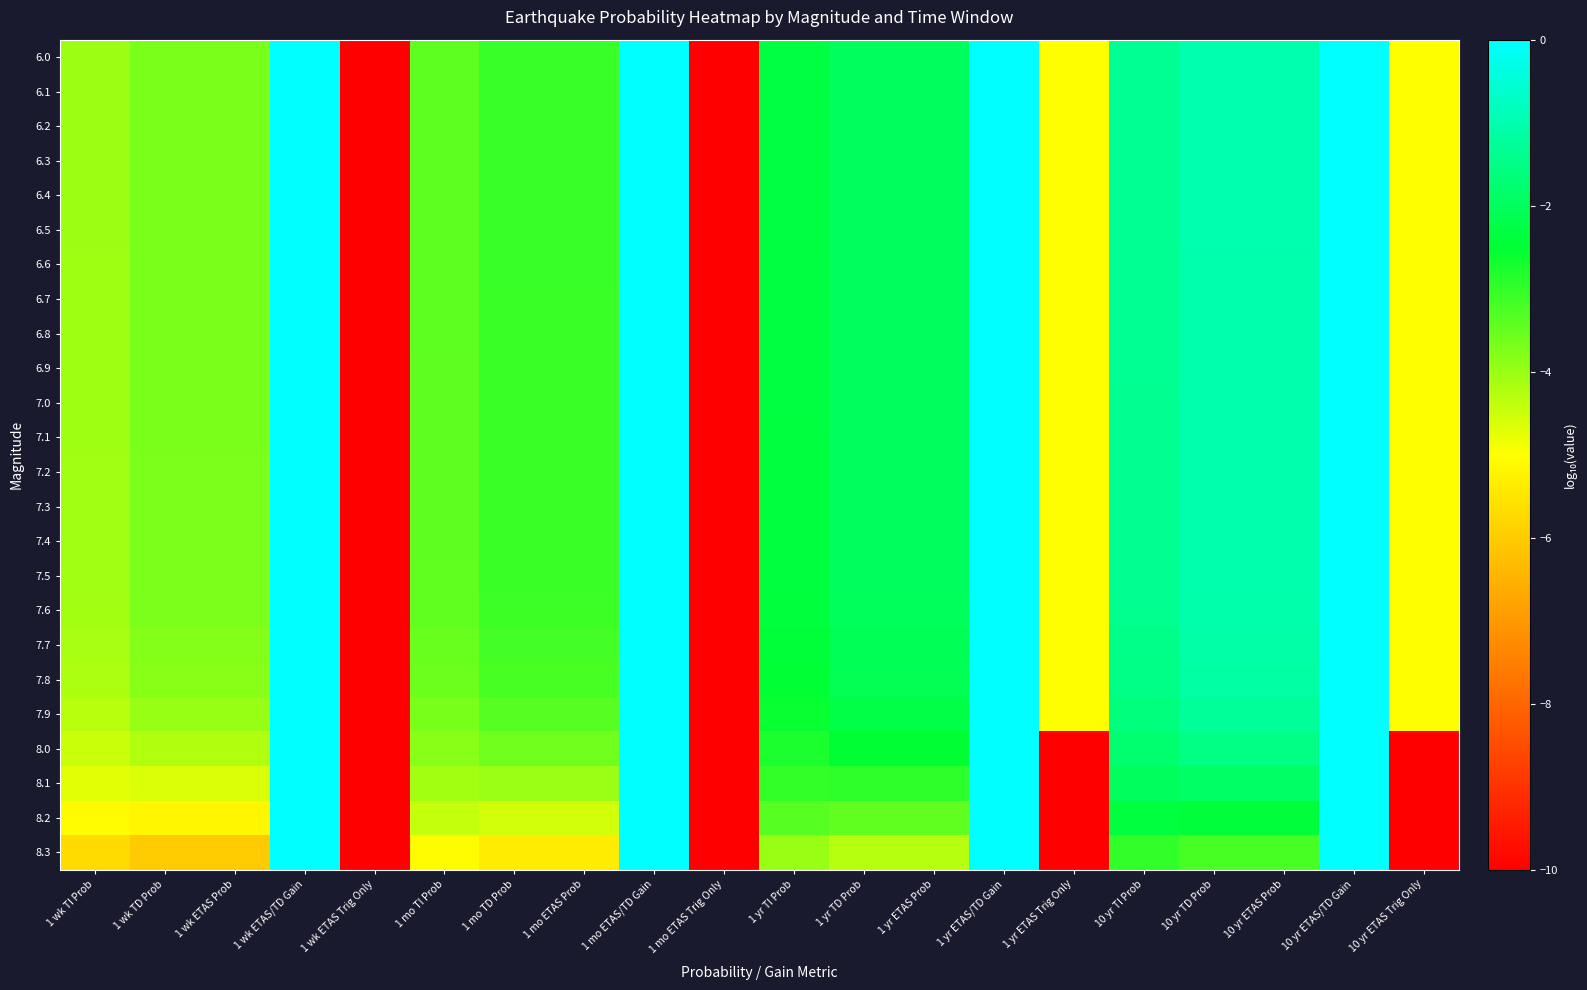

Reading left to right, extract all data points from this chart.

6.0: 1 wk TI Prob=-4.0	1 wk TD Prob=-3.7	1 wk ETAS Prob=-3.7	1 wk ETAS/TD Gain=0.0	1 wk ETAS Trig Only=-10.0	1 mo TI Prob=-3.4	1 mo TD Prob=-3.1	1 mo ETAS Prob=-3.1	1 mo ETAS/TD Gain=0.0	1 mo ETAS Trig Only=-10.0	1 yr TI Prob=-2.3	1 yr TD Prob=-2.0	1 yr ETAS Prob=-2.0	1 yr ETAS/TD Gain=0.0	1 yr ETAS Trig Only=-5.0	10 yr TI Prob=-1.3	10 yr TD Prob=-1.0	10 yr ETAS Prob=-1.0	10 yr ETAS/TD Gain=0.0	10 yr ETAS Trig Only=-5.0
6.1: 1 wk TI Prob=-4.0	1 wk TD Prob=-3.7	1 wk ETAS Prob=-3.7	1 wk ETAS/TD Gain=0.0	1 wk ETAS Trig Only=-10.0	1 mo TI Prob=-3.4	1 mo TD Prob=-3.1	1 mo ETAS Prob=-3.1	1 mo ETAS/TD Gain=0.0	1 mo ETAS Trig Only=-10.0	1 yr TI Prob=-2.3	1 yr TD Prob=-2.0	1 yr ETAS Prob=-2.0	1 yr ETAS/TD Gain=0.0	1 yr ETAS Trig Only=-5.0	10 yr TI Prob=-1.3	10 yr TD Prob=-1.0	10 yr ETAS Prob=-1.0	10 yr ETAS/TD Gain=0.0	10 yr ETAS Trig Only=-5.0
6.2: 1 wk TI Prob=-4.0	1 wk TD Prob=-3.7	1 wk ETAS Prob=-3.7	1 wk ETAS/TD Gain=0.0	1 wk ETAS Trig Only=-10.0	1 mo TI Prob=-3.4	1 mo TD Prob=-3.1	1 mo ETAS Prob=-3.1	1 mo ETAS/TD Gain=0.0	1 mo ETAS Trig Only=-10.0	1 yr TI Prob=-2.3	1 yr TD Prob=-2.0	1 yr ETAS Prob=-2.0	1 yr ETAS/TD Gain=0.0	1 yr ETAS Trig Only=-5.0	10 yr TI Prob=-1.3	10 yr TD Prob=-1.0	10 yr ETAS Prob=-1.0	10 yr ETAS/TD Gain=0.0	10 yr ETAS Trig Only=-5.0
6.3: 1 wk TI Prob=-4.0	1 wk TD Prob=-3.7	1 wk ETAS Prob=-3.7	1 wk ETAS/TD Gain=0.0	1 wk ETAS Trig Only=-10.0	1 mo TI Prob=-3.4	1 mo TD Prob=-3.1	1 mo ETAS Prob=-3.1	1 mo ETAS/TD Gain=0.0	1 mo ETAS Trig Only=-10.0	1 yr TI Prob=-2.3	1 yr TD Prob=-2.0	1 yr ETAS Prob=-2.0	1 yr ETAS/TD Gain=0.0	1 yr ETAS Trig Only=-5.0	10 yr TI Prob=-1.3	10 yr TD Prob=-1.0	10 yr ETAS Prob=-1.0	10 yr ETAS/TD Gain=0.0	10 yr ETAS Trig Only=-5.0
6.4: 1 wk TI Prob=-4.0	1 wk TD Prob=-3.7	1 wk ETAS Prob=-3.7	1 wk ETAS/TD Gain=0.0	1 wk ETAS Trig Only=-10.0	1 mo TI Prob=-3.4	1 mo TD Prob=-3.1	1 mo ETAS Prob=-3.1	1 mo ETAS/TD Gain=0.0	1 mo ETAS Trig Only=-10.0	1 yr TI Prob=-2.3	1 yr TD Prob=-2.0	1 yr ETAS Prob=-2.0	1 yr ETAS/TD Gain=0.0	1 yr ETAS Trig Only=-5.0	10 yr TI Prob=-1.3	10 yr TD Prob=-1.0	10 yr ETAS Prob=-1.0	10 yr ETAS/TD Gain=0.0	10 yr ETAS Trig Only=-5.0
6.5: 1 wk TI Prob=-4.0	1 wk TD Prob=-3.7	1 wk ETAS Prob=-3.7	1 wk ETAS/TD Gain=0.0	1 wk ETAS Trig Only=-10.0	1 mo TI Prob=-3.4	1 mo TD Prob=-3.1	1 mo ETAS Prob=-3.1	1 mo ETAS/TD Gain=0.0	1 mo ETAS Trig Only=-10.0	1 yr TI Prob=-2.3	1 yr TD Prob=-2.0	1 yr ETAS Prob=-2.0	1 yr ETAS/TD Gain=0.0	1 yr ETAS Trig Only=-5.0	10 yr TI Prob=-1.3	10 yr TD Prob=-1.0	10 yr ETAS Prob=-1.0	10 yr ETAS/TD Gain=0.0	10 yr ETAS Trig Only=-5.0
6.6: 1 wk TI Prob=-4.0	1 wk TD Prob=-3.7	1 wk ETAS Prob=-3.7	1 wk ETAS/TD Gain=0.0	1 wk ETAS Trig Only=-10.0	1 mo TI Prob=-3.4	1 mo TD Prob=-3.1	1 mo ETAS Prob=-3.1	1 mo ETAS/TD Gain=0.0	1 mo ETAS Trig Only=-10.0	1 yr TI Prob=-2.3	1 yr TD Prob=-2.0	1 yr ETAS Prob=-2.0	1 yr ETAS/TD Gain=0.0	1 yr ETAS Trig Only=-5.0	10 yr TI Prob=-1.3	10 yr TD Prob=-1.0	10 yr ETAS Prob=-1.0	10 yr ETAS/TD Gain=0.0	10 yr ETAS Trig Only=-5.0
6.7: 1 wk TI Prob=-4.0	1 wk TD Prob=-3.7	1 wk ETAS Prob=-3.7	1 wk ETAS/TD Gain=0.0	1 wk ETAS Trig Only=-10.0	1 mo TI Prob=-3.4	1 mo TD Prob=-3.1	1 mo ETAS Prob=-3.1	1 mo ETAS/TD Gain=0.0	1 mo ETAS Trig Only=-10.0	1 yr TI Prob=-2.3	1 yr TD Prob=-2.0	1 yr ETAS Prob=-2.0	1 yr ETAS/TD Gain=0.0	1 yr ETAS Trig Only=-5.0	10 yr TI Prob=-1.3	10 yr TD Prob=-1.0	10 yr ETAS Prob=-1.0	10 yr ETAS/TD Gain=0.0	10 yr ETAS Trig Only=-5.0
6.8: 1 wk TI Prob=-4.0	1 wk TD Prob=-3.7	1 wk ETAS Prob=-3.7	1 wk ETAS/TD Gain=0.0	1 wk ETAS Trig Only=-10.0	1 mo TI Prob=-3.4	1 mo TD Prob=-3.1	1 mo ETAS Prob=-3.1	1 mo ETAS/TD Gain=0.0	1 mo ETAS Trig Only=-10.0	1 yr TI Prob=-2.3	1 yr TD Prob=-2.0	1 yr ETAS Prob=-2.0	1 yr ETAS/TD Gain=0.0	1 yr ETAS Trig Only=-5.0	10 yr TI Prob=-1.3	10 yr TD Prob=-1.0	10 yr ETAS Prob=-1.0	10 yr ETAS/TD Gain=0.0	10 yr ETAS Trig Only=-5.0
6.9: 1 wk TI Prob=-4.1	1 wk TD Prob=-3.7	1 wk ETAS Prob=-3.7	1 wk ETAS/TD Gain=0.0	1 wk ETAS Trig Only=-10.0	1 mo TI Prob=-3.4	1 mo TD Prob=-3.1	1 mo ETAS Prob=-3.1	1 mo ETAS/TD Gain=0.0	1 mo ETAS Trig Only=-10.0	1 yr TI Prob=-2.3	1 yr TD Prob=-2.0	1 yr ETAS Prob=-2.0	1 yr ETAS/TD Gain=0.0	1 yr ETAS Trig Only=-5.0	10 yr TI Prob=-1.3	10 yr TD Prob=-1.0	10 yr ETAS Prob=-1.0	10 yr ETAS/TD Gain=0.0	10 yr ETAS Trig Only=-5.0
7.0: 1 wk TI Prob=-4.1	1 wk TD Prob=-3.7	1 wk ETAS Prob=-3.7	1 wk ETAS/TD Gain=0.0	1 wk ETAS Trig Only=-10.0	1 mo TI Prob=-3.4	1 mo TD Prob=-3.1	1 mo ETAS Prob=-3.1	1 mo ETAS/TD Gain=0.0	1 mo ETAS Trig Only=-10.0	1 yr TI Prob=-2.3	1 yr TD Prob=-2.0	1 yr ETAS Prob=-2.0	1 yr ETAS/TD Gain=0.0	1 yr ETAS Trig Only=-5.0	10 yr TI Prob=-1.4	10 yr TD Prob=-1.0	10 yr ETAS Prob=-1.0	10 yr ETAS/TD Gain=0.0	10 yr ETAS Trig Only=-5.0
7.1: 1 wk TI Prob=-4.1	1 wk TD Prob=-3.7	1 wk ETAS Prob=-3.7	1 wk ETAS/TD Gain=0.0	1 wk ETAS Trig Only=-10.0	1 mo TI Prob=-3.4	1 mo TD Prob=-3.1	1 mo ETAS Prob=-3.1	1 mo ETAS/TD Gain=0.0	1 mo ETAS Trig Only=-10.0	1 yr TI Prob=-2.3	1 yr TD Prob=-2.0	1 yr ETAS Prob=-2.0	1 yr ETAS/TD Gain=0.0	1 yr ETAS Trig Only=-5.0	10 yr TI Prob=-1.4	10 yr TD Prob=-1.0	10 yr ETAS Prob=-1.0	10 yr ETAS/TD Gain=0.0	10 yr ETAS Trig Only=-5.0
7.2: 1 wk TI Prob=-4.1	1 wk TD Prob=-3.7	1 wk ETAS Prob=-3.7	1 wk ETAS/TD Gain=0.0	1 wk ETAS Trig Only=-10.0	1 mo TI Prob=-3.4	1 mo TD Prob=-3.1	1 mo ETAS Prob=-3.1	1 mo ETAS/TD Gain=0.0	1 mo ETAS Trig Only=-10.0	1 yr TI Prob=-2.3	1 yr TD Prob=-2.0	1 yr ETAS Prob=-2.0	1 yr ETAS/TD Gain=0.0	1 yr ETAS Trig Only=-5.0	10 yr TI Prob=-1.4	10 yr TD Prob=-1.0	10 yr ETAS Prob=-1.0	10 yr ETAS/TD Gain=0.0	10 yr ETAS Trig Only=-5.0
7.3: 1 wk TI Prob=-4.1	1 wk TD Prob=-3.7	1 wk ETAS Prob=-3.7	1 wk ETAS/TD Gain=0.0	1 wk ETAS Trig Only=-10.0	1 mo TI Prob=-3.4	1 mo TD Prob=-3.1	1 mo ETAS Prob=-3.1	1 mo ETAS/TD Gain=0.0	1 mo ETAS Trig Only=-10.0	1 yr TI Prob=-2.4	1 yr TD Prob=-2.0	1 yr ETAS Prob=-2.0	1 yr ETAS/TD Gain=0.0	1 yr ETAS Trig Only=-5.0	10 yr TI Prob=-1.4	10 yr TD Prob=-1.0	10 yr ETAS Prob=-1.0	10 yr ETAS/TD Gain=0.0	10 yr ETAS Trig Only=-5.0
7.4: 1 wk TI Prob=-4.1	1 wk TD Prob=-3.7	1 wk ETAS Prob=-3.7	1 wk ETAS/TD Gain=0.0	1 wk ETAS Trig Only=-10.0	1 mo TI Prob=-3.4	1 mo TD Prob=-3.1	1 mo ETAS Prob=-3.1	1 mo ETAS/TD Gain=0.0	1 mo ETAS Trig Only=-10.0	1 yr TI Prob=-2.4	1 yr TD Prob=-2.0	1 yr ETAS Prob=-2.0	1 yr ETAS/TD Gain=0.0	1 yr ETAS Trig Only=-5.0	10 yr TI Prob=-1.4	10 yr TD Prob=-1.0	10 yr ETAS Prob=-1.0	10 yr ETAS/TD Gain=0.0	10 yr ETAS Trig Only=-5.0
7.5: 1 wk TI Prob=-4.1	1 wk TD Prob=-3.7	1 wk ETAS Prob=-3.7	1 wk ETAS/TD Gain=0.0	1 wk ETAS Trig Only=-10.0	1 mo TI Prob=-3.4	1 mo TD Prob=-3.1	1 mo ETAS Prob=-3.1	1 mo ETAS/TD Gain=0.0	1 mo ETAS Trig Only=-10.0	1 yr TI Prob=-2.4	1 yr TD Prob=-2.0	1 yr ETAS Prob=-2.0	1 yr ETAS/TD Gain=0.0	1 yr ETAS Trig Only=-5.0	10 yr TI Prob=-1.4	10 yr TD Prob=-1.0	10 yr ETAS Prob=-1.0	10 yr ETAS/TD Gain=0.0	10 yr ETAS Trig Only=-5.0
7.6: 1 wk TI Prob=-4.1	1 wk TD Prob=-3.7	1 wk ETAS Prob=-3.7	1 wk ETAS/TD Gain=0.0	1 wk ETAS Trig Only=-10.0	1 mo TI Prob=-3.5	1 mo TD Prob=-3.1	1 mo ETAS Prob=-3.1	1 mo ETAS/TD Gain=0.0	1 mo ETAS Trig Only=-10.0	1 yr TI Prob=-2.4	1 yr TD Prob=-2.0	1 yr ETAS Prob=-2.0	1 yr ETAS/TD Gain=0.0	1 yr ETAS Trig Only=-5.0	10 yr TI Prob=-1.4	10 yr TD Prob=-1.0	10 yr ETAS Prob=-1.0	10 yr ETAS/TD Gain=0.0	10 yr ETAS Trig Only=-5.0
7.7: 1 wk TI Prob=-4.2	1 wk TD Prob=-3.8	1 wk ETAS Prob=-3.8	1 wk ETAS/TD Gain=0.0	1 wk ETAS Trig Only=-10.0	1 mo TI Prob=-3.5	1 mo TD Prob=-3.2	1 mo ETAS Prob=-3.2	1 mo ETAS/TD Gain=0.0	1 mo ETAS Trig Only=-10.0	1 yr TI Prob=-2.4	1 yr TD Prob=-2.1	1 yr ETAS Prob=-2.1	1 yr ETAS/TD Gain=0.0	1 yr ETAS Trig Only=-5.0	10 yr TI Prob=-1.4	10 yr TD Prob=-1.1	10 yr ETAS Prob=-1.1	10 yr ETAS/TD Gain=0.0	10 yr ETAS Trig Only=-5.0
7.8: 1 wk TI Prob=-4.2	1 wk TD Prob=-3.8	1 wk ETAS Prob=-3.8	1 wk ETAS/TD Gain=0.0	1 wk ETAS Trig Only=-10.0	1 mo TI Prob=-3.6	1 mo TD Prob=-3.2	1 mo ETAS Prob=-3.2	1 mo ETAS/TD Gain=0.0	1 mo ETAS Trig Only=-10.0	1 yr TI Prob=-2.5	1 yr TD Prob=-2.1	1 yr ETAS Prob=-2.1	1 yr ETAS/TD Gain=0.0	1 yr ETAS Trig Only=-5.0	10 yr TI Prob=-1.5	10 yr TD Prob=-1.1	10 yr ETAS Prob=-1.1	10 yr ETAS/TD Gain=0.0	10 yr ETAS Trig Only=-5.0
7.9: 1 wk TI Prob=-4.3	1 wk TD Prob=-4.0	1 wk ETAS Prob=-4.0	1 wk ETAS/TD Gain=0.0	1 wk ETAS Trig Only=-10.0	1 mo TI Prob=-3.7	1 mo TD Prob=-3.3	1 mo ETAS Prob=-3.3	1 mo ETAS/TD Gain=0.0	1 mo ETAS Trig Only=-10.0	1 yr TI Prob=-2.6	1 yr TD Prob=-2.3	1 yr ETAS Prob=-2.3	1 yr ETAS/TD Gain=0.0	1 yr ETAS Trig Only=-5.0	10 yr TI Prob=-1.6	10 yr TD Prob=-1.3	10 yr ETAS Prob=-1.3	10 yr ETAS/TD Gain=0.0	10 yr ETAS Trig Only=-5.0
8.0: 1 wk TI Prob=-4.5	1 wk TD Prob=-4.2	1 wk ETAS Prob=-4.2	1 wk ETAS/TD Gain=0.0	1 wk ETAS Trig Only=-10.0	1 mo TI Prob=-3.8	1 mo TD Prob=-3.6	1 mo ETAS Prob=-3.6	1 mo ETAS/TD Gain=0.0	1 mo ETAS Trig Only=-10.0	1 yr TI Prob=-2.8	1 yr TD Prob=-2.5	1 yr ETAS Prob=-2.5	1 yr ETAS/TD Gain=0.0	1 yr ETAS Trig Only=-10.0	10 yr TI Prob=-1.8	10 yr TD Prob=-1.5	10 yr ETAS Prob=-1.5	10 yr ETAS/TD Gain=0.0	10 yr ETAS Trig Only=-10.0
8.1: 1 wk TI Prob=-4.7	1 wk TD Prob=-4.6	1 wk ETAS Prob=-4.6	1 wk ETAS/TD Gain=0.0	1 wk ETAS Trig Only=-10.0	1 mo TI Prob=-4.1	1 mo TD Prob=-4.0	1 mo ETAS Prob=-4.0	1 mo ETAS/TD Gain=0.0	1 mo ETAS Trig Only=-10.0	1 yr TI Prob=-3.0	1 yr TD Prob=-2.9	1 yr ETAS Prob=-2.9	1 yr ETAS/TD Gain=0.0	1 yr ETAS Trig Only=-10.0	10 yr TI Prob=-2.0	10 yr TD Prob=-1.9	10 yr ETAS Prob=-1.9	10 yr ETAS/TD Gain=0.0	10 yr ETAS Trig Only=-10.0
8.2: 1 wk TI Prob=-5.1	1 wk TD Prob=-5.2	1 wk ETAS Prob=-5.2	1 wk ETAS/TD Gain=0.0	1 wk ETAS Trig Only=-10.0	1 mo TI Prob=-4.4	1 mo TD Prob=-4.5	1 mo ETAS Prob=-4.5	1 mo ETAS/TD Gain=0.0	1 mo ETAS Trig Only=-10.0	1 yr TI Prob=-3.3	1 yr TD Prob=-3.5	1 yr ETAS Prob=-3.5	1 yr ETAS/TD Gain=0.0	1 yr ETAS Trig Only=-10.0	10 yr TI Prob=-2.3	10 yr TD Prob=-2.4	10 yr ETAS Prob=-2.4	10 yr ETAS/TD Gain=0.0	10 yr ETAS Trig Only=-10.0
8.3: 1 wk TI Prob=-5.7	1 wk TD Prob=-6.0	1 wk ETAS Prob=-6.0	1 wk ETAS/TD Gain=0.0	1 wk ETAS Trig Only=-10.0	1 mo TI Prob=-5.1	1 mo TD Prob=-5.4	1 mo ETAS Prob=-5.4	1 mo ETAS/TD Gain=0.0	1 mo ETAS Trig Only=-10.0	1 yr TI Prob=-4.0	1 yr TD Prob=-4.3	1 yr ETAS Prob=-4.3	1 yr ETAS/TD Gain=0.0	1 yr ETAS Trig Only=-10.0	10 yr TI Prob=-3.0	10 yr TD Prob=-3.2	10 yr ETAS Prob=-3.2	10 yr ETAS/TD Gain=0.0	10 yr ETAS Trig Only=-10.0